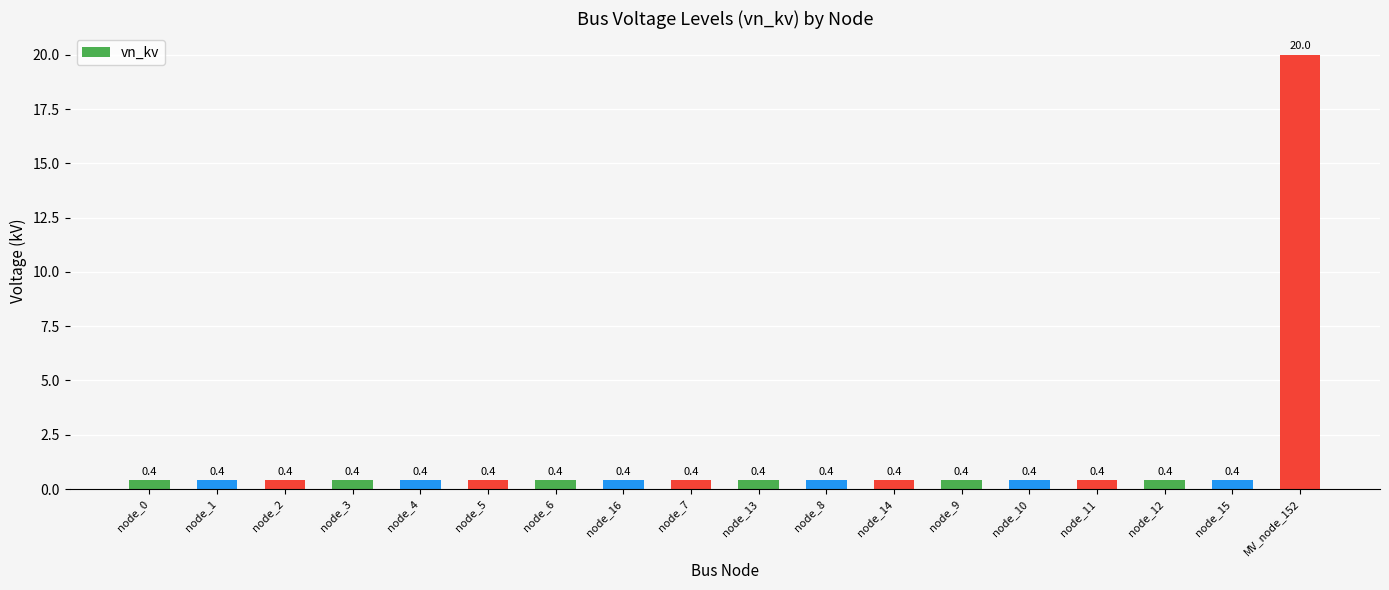

What position from the left is node_11?

15